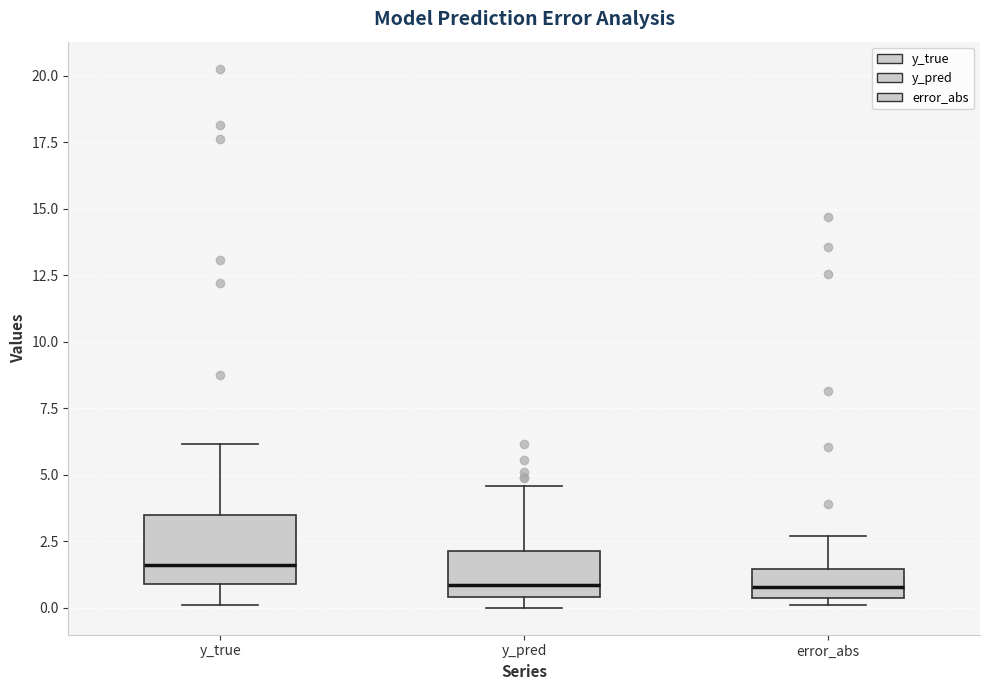

Where is the lower edge of the box for y_true on the y-axis? The values are not printed on the chart, so give them approximately, as read against the axis.

1.0